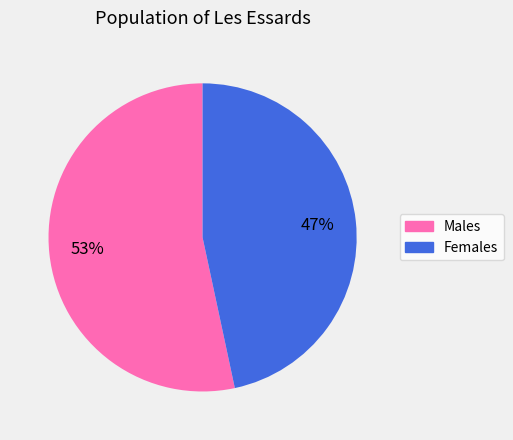

Is there a majority slice in this chart?

Yes